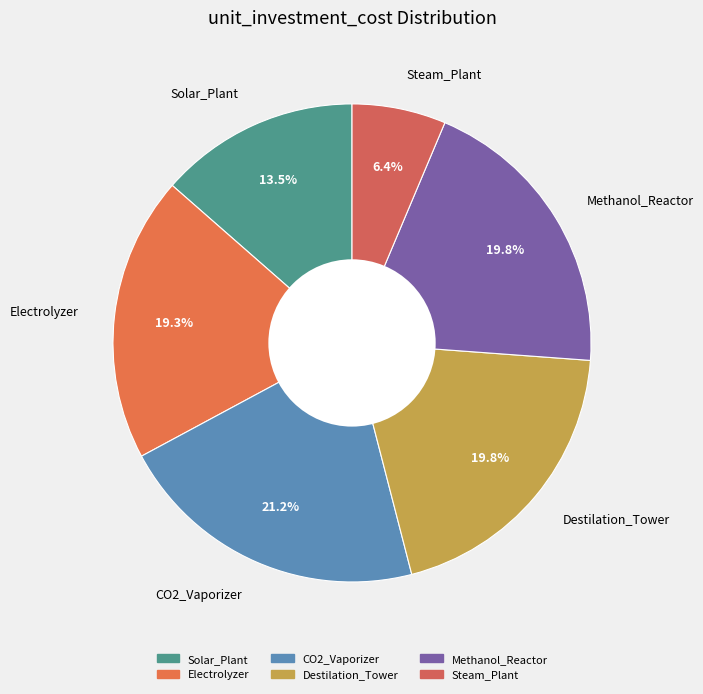

What is the total percentage of CO2_Vaporizer and Solar_Plant?

34.7%